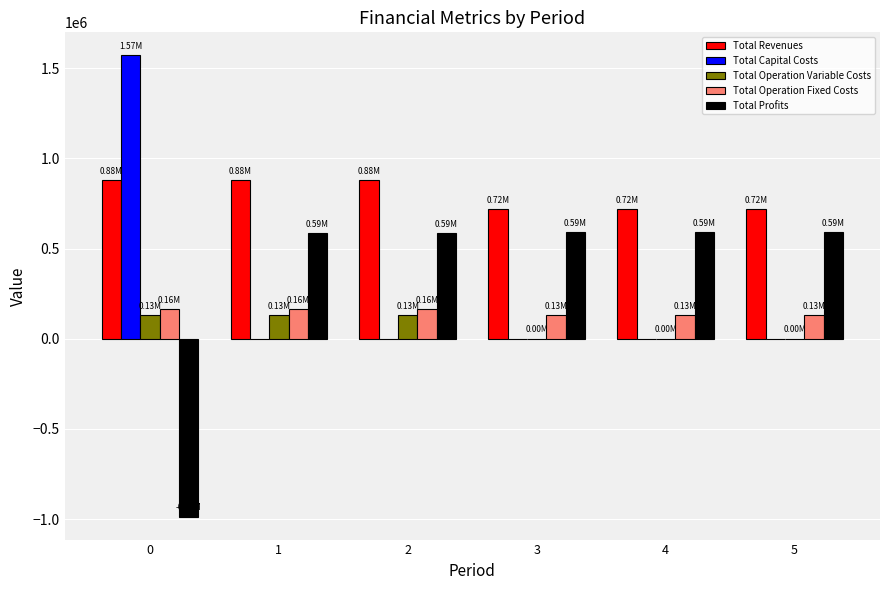

Is the value of Total Operation Fixed Costs at 1 greater than the value of Total Profits at 0?

Yes